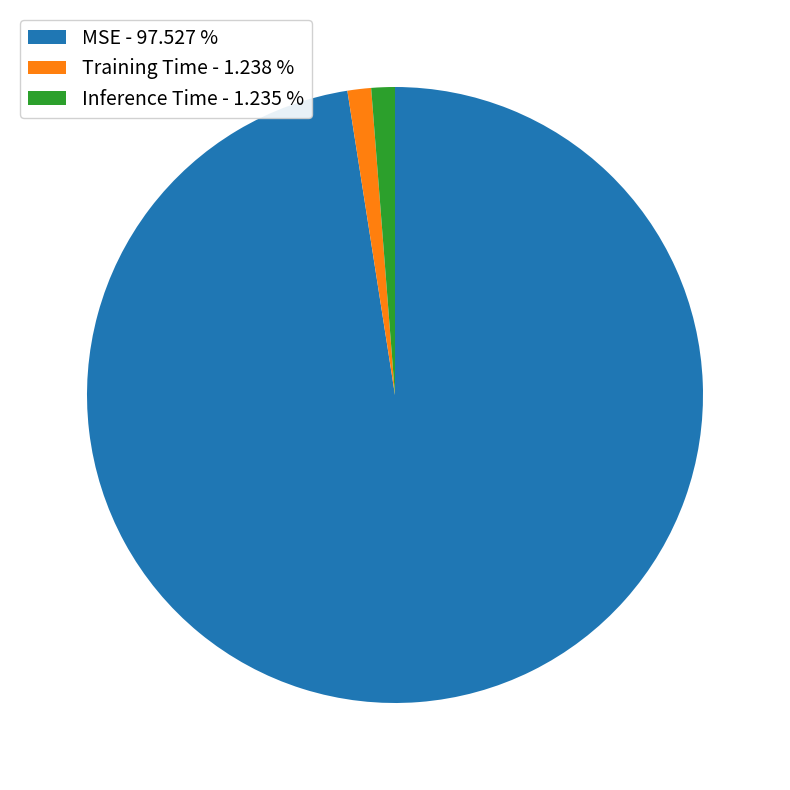

Do Training Time - 1.238 % and Inference Time - 1.235 % together represent more than half of the pie?

No